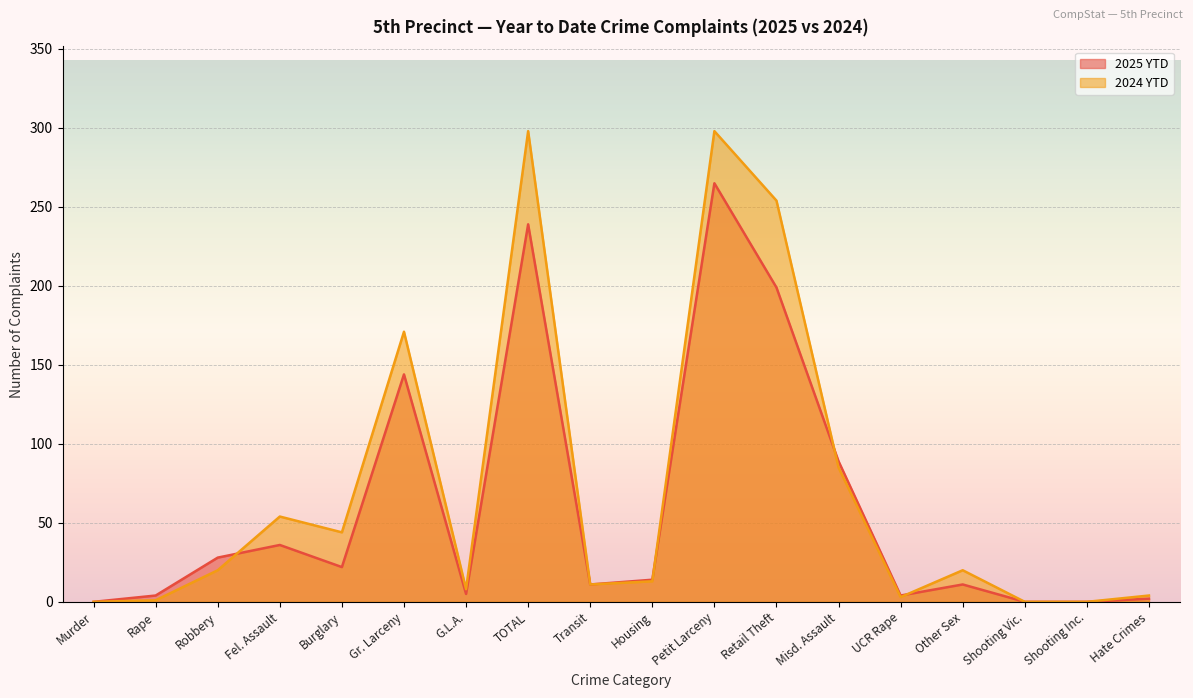

What is the difference between the second highest and minimum values in the 2024 YTD series?

298